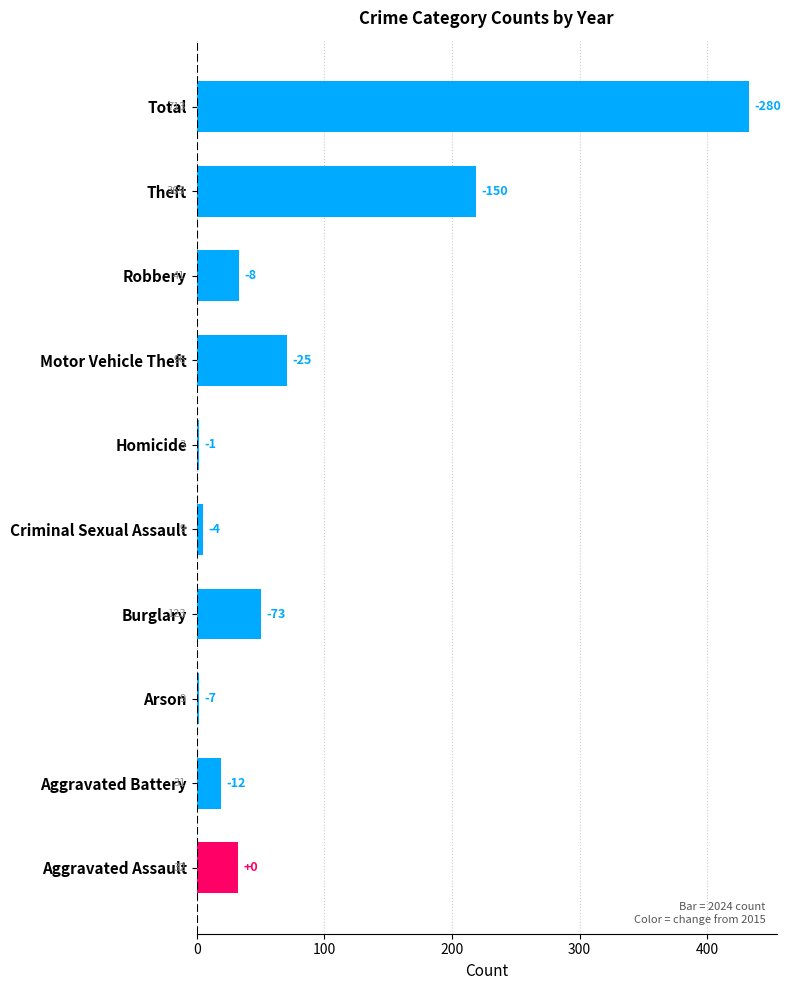

How many bars are there in total?

10